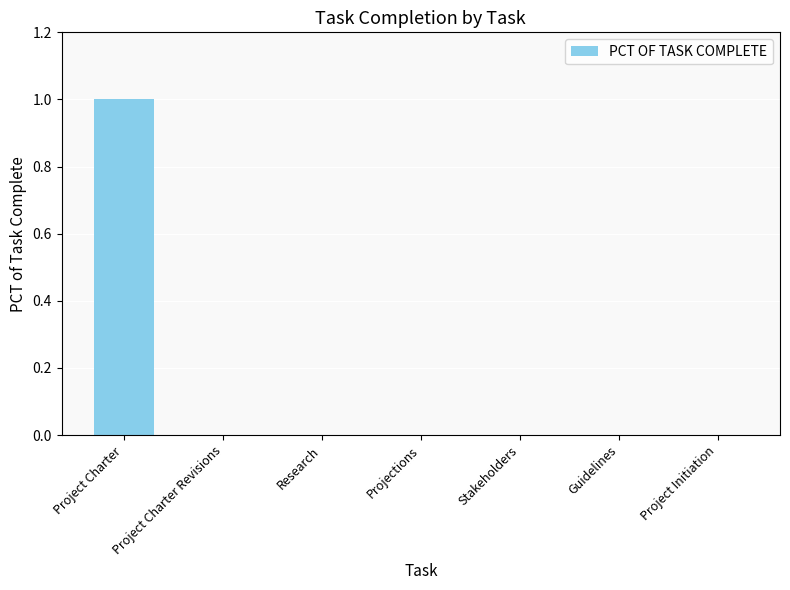

Which label corresponds to the largest value in the chart?

Project Charter